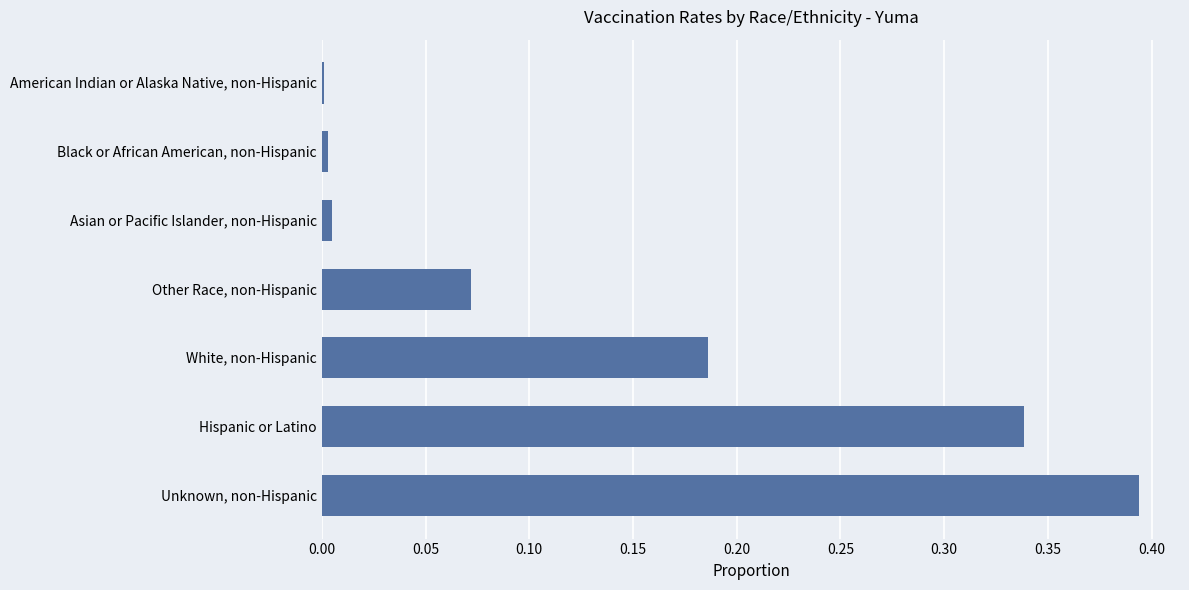

Between Unknown, non-Hispanic and White, non-Hispanic, which is larger?

Unknown, non-Hispanic